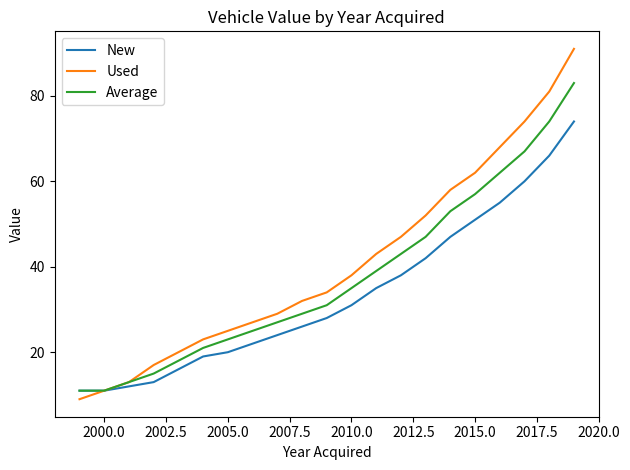

List the series in order of their peak value, highest first.

Used, Average, New